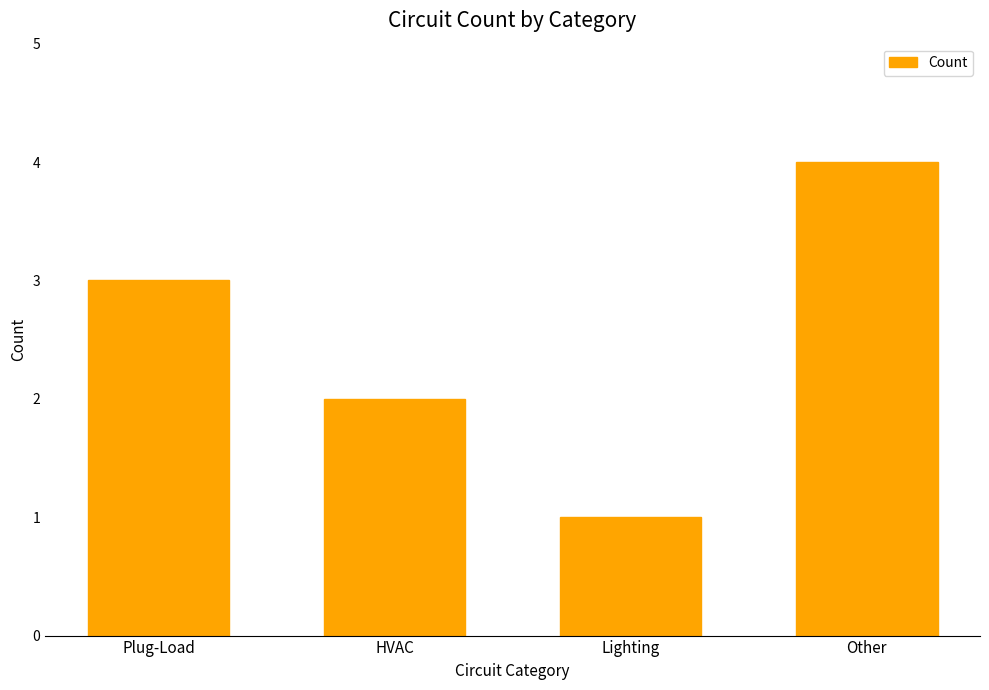

Between HVAC and Lighting, which is larger?

HVAC